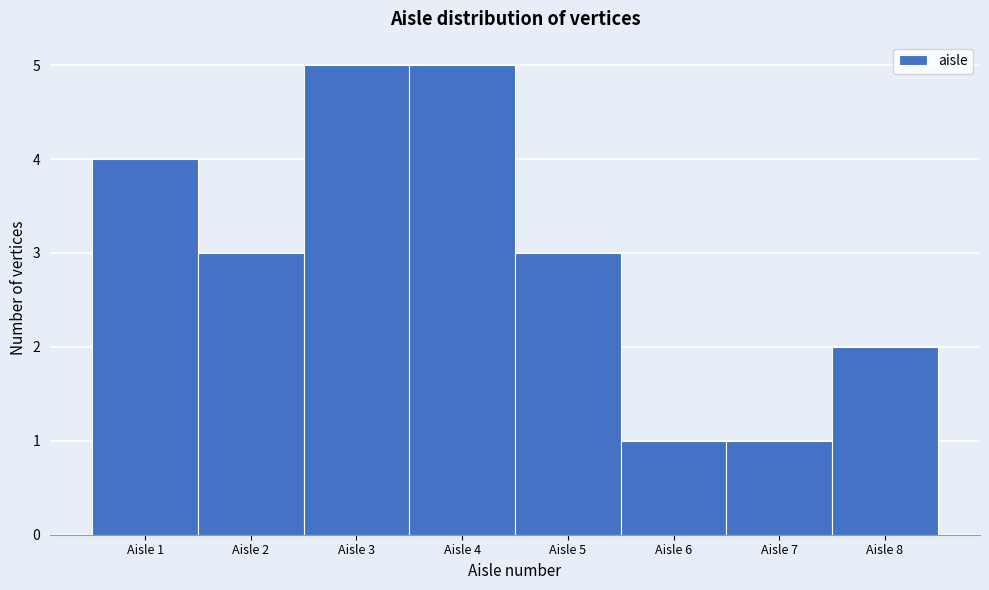

Reading left to right, list every bar in this chart as the range it spans on the x-axis followed by its height. The values are not printed on the chart, so give them approximately, as read against the axis.

0.5 to 1.5: 4
1.5 to 2.5: 3
2.5 to 3.5: 5
3.5 to 4.5: 5
4.5 to 5.5: 3
5.5 to 6.5: 1
6.5 to 7.5: 1
7.5 to 8.5: 2